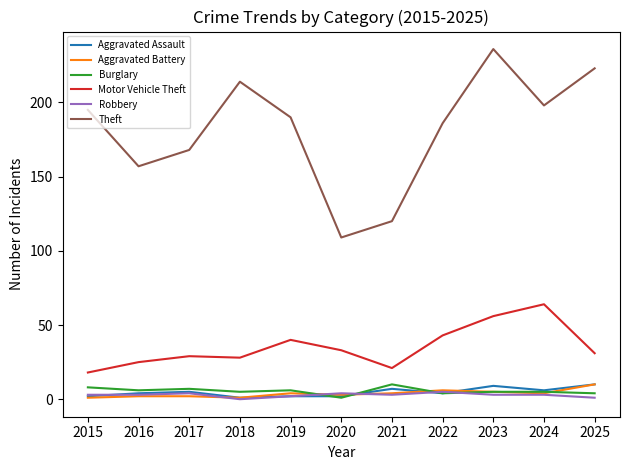

Which series has the widest spread of values?

Theft